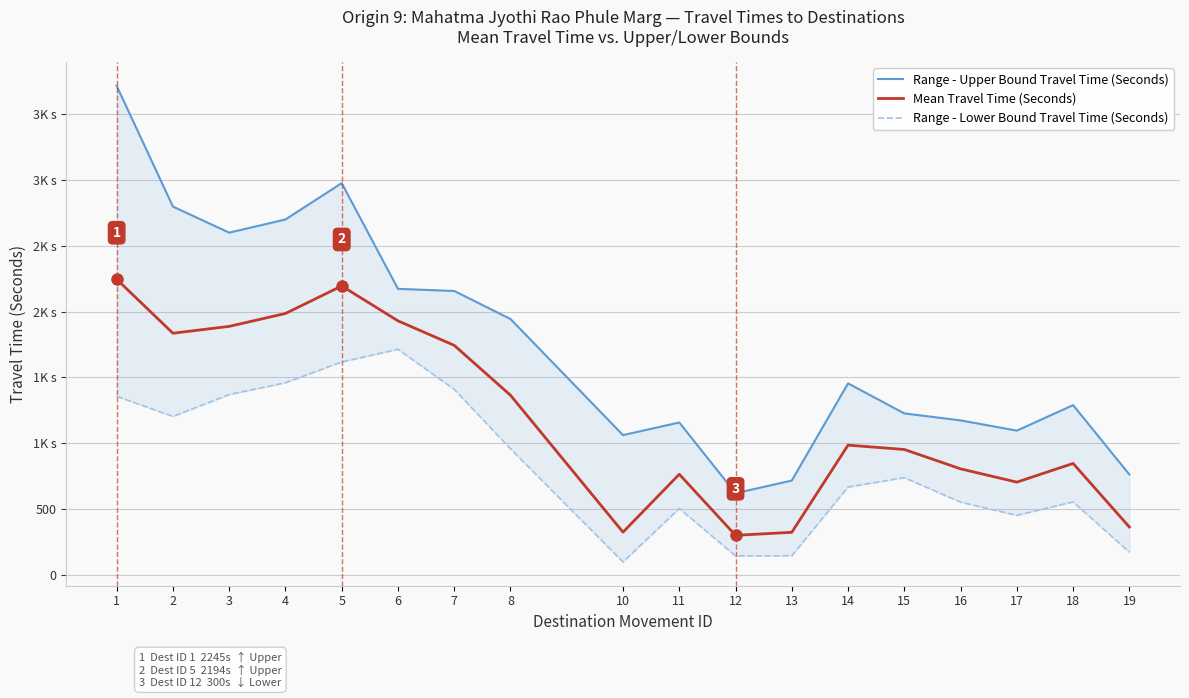

Which label corresponds to the smallest value in the chart?

10